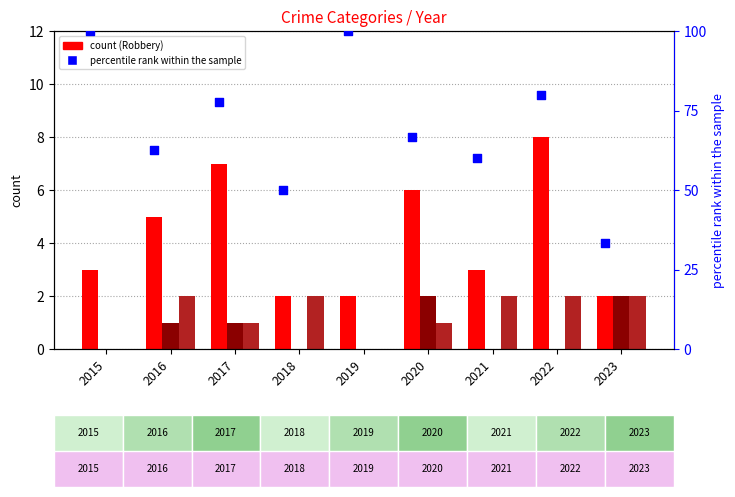

At which category is the sum across all series the highest?

2015